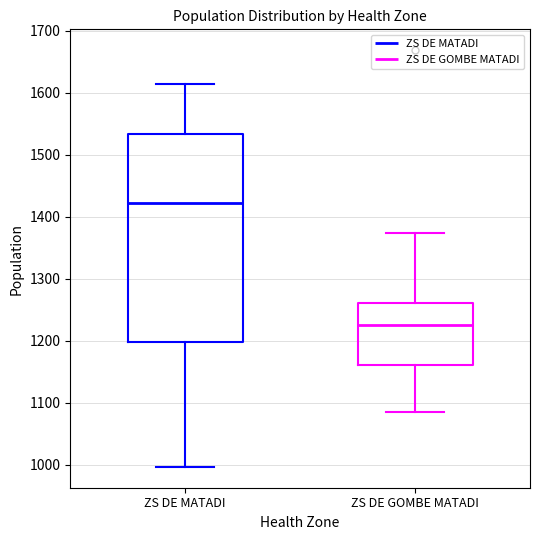

Where is the lower edge of the box for ZS DE MATADI on the y-axis? The values are not printed on the chart, so give them approximately, as read against the axis.

1200